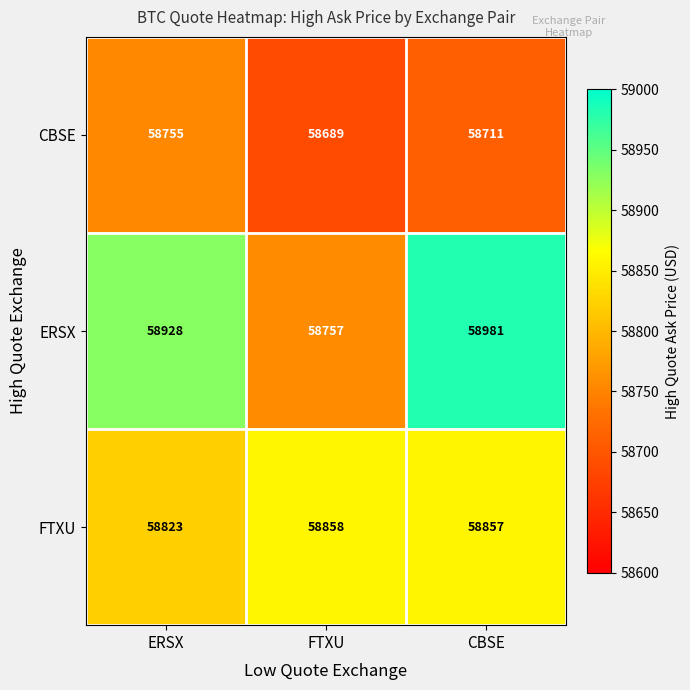

Reading left to right, what are all the values shown in this chart?

CBSE: ERSX=58755	FTXU=58689	CBSE=58711
ERSX: ERSX=58928	FTXU=58757	CBSE=58981
FTXU: ERSX=58823	FTXU=58858	CBSE=58857